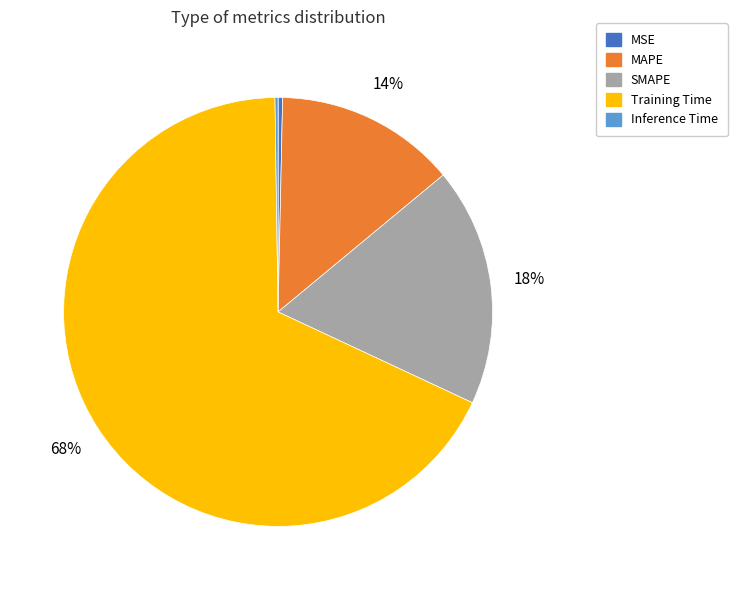

What is the largest slice in the pie chart?

Training Time